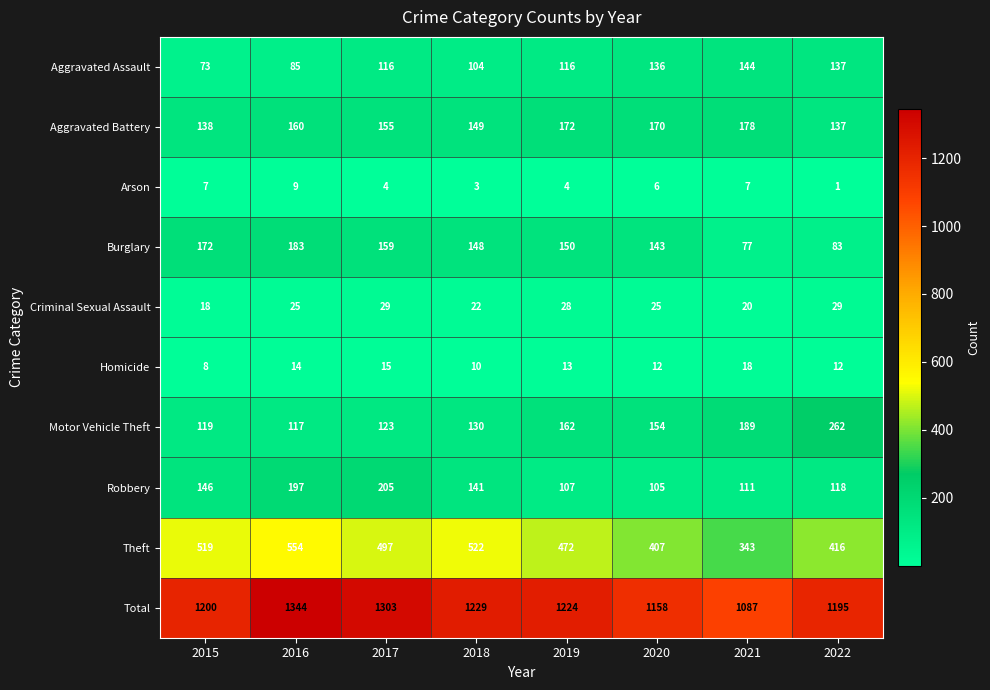

What is the minimum value shown in the chart?

1